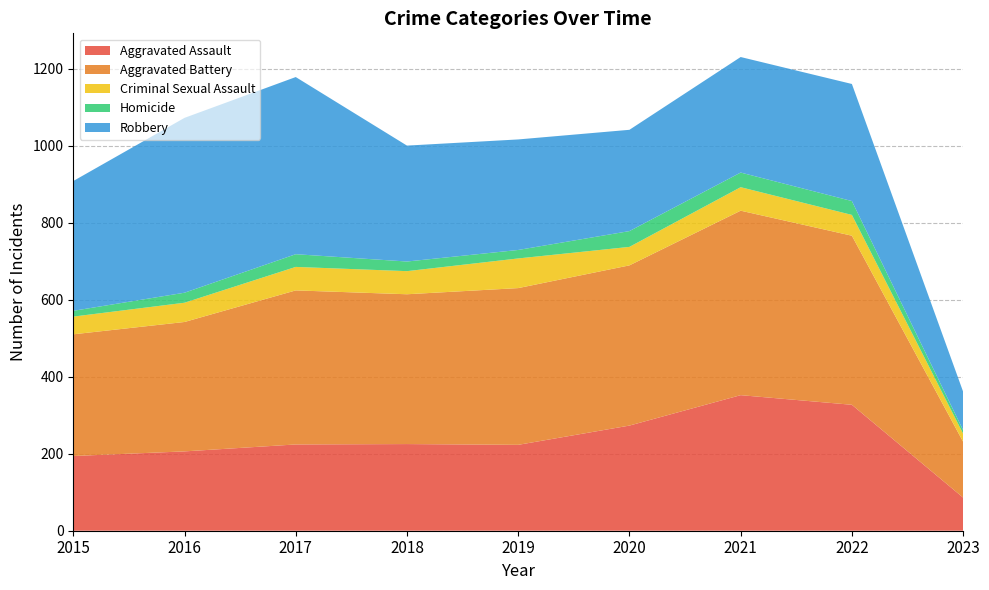

Reading right to left, extract all data points from this chart.

Aggravated Assault: 86	327	352	273	223	225	224	206	194
Aggravated Battery: 145	439	479	416	407	389	400	336	316
Criminal Sexual Assault: 21	54	61	48	77	60	61	50	46
Homicide: 9	36	38	41	22	25	33	26	15
Robbery: 100	304	300	263	287	301	460	454	337